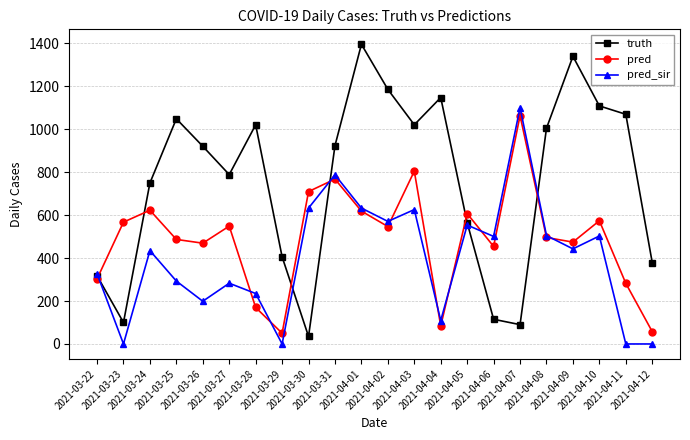

Which series has the widest spread of values?

truth